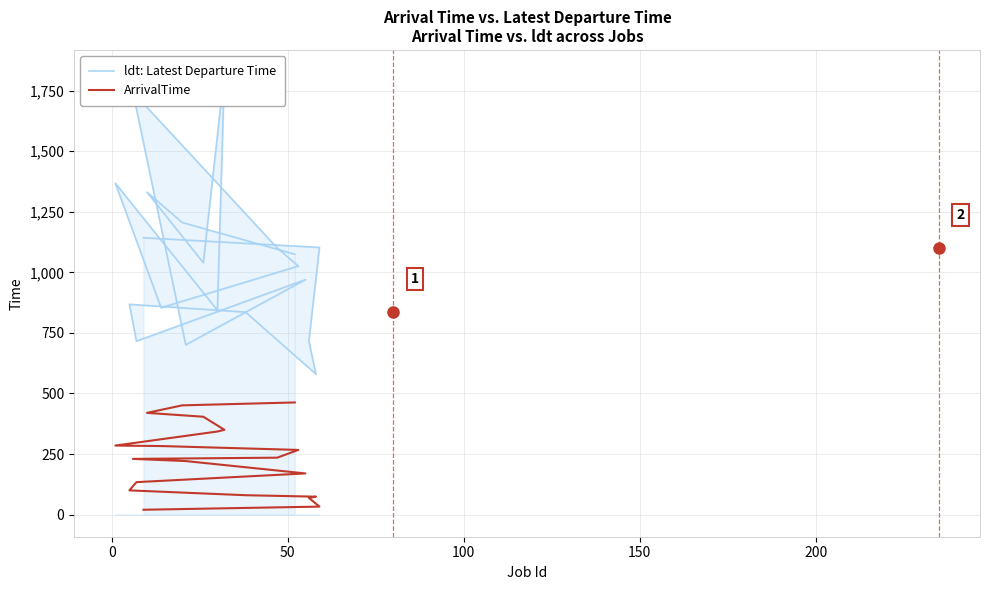

In ldt: Latest Departure Time, how many points are lower than both neighbors (excluding endpoints)?

6